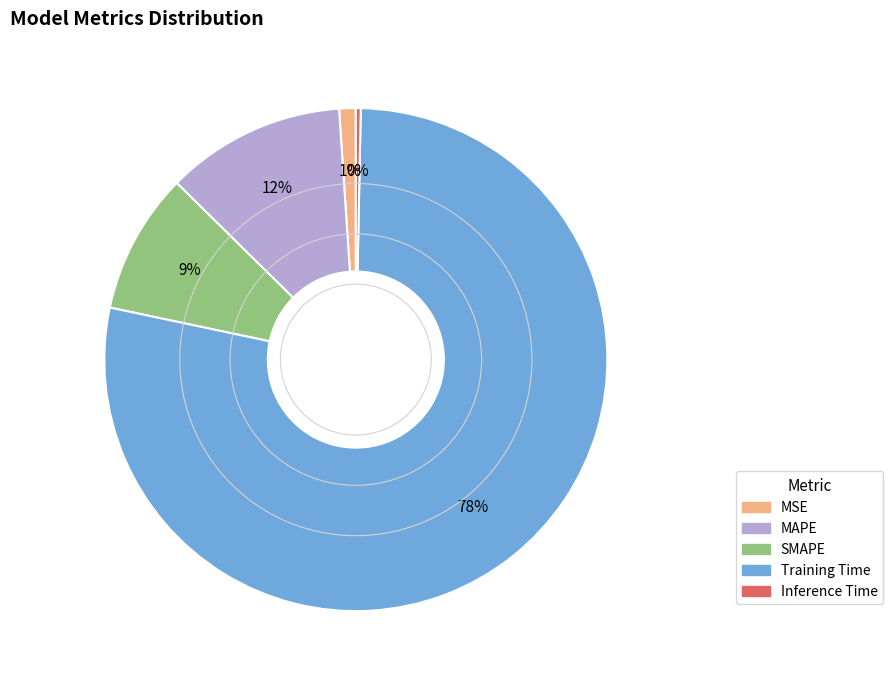

How many segments does this pie chart have?

5